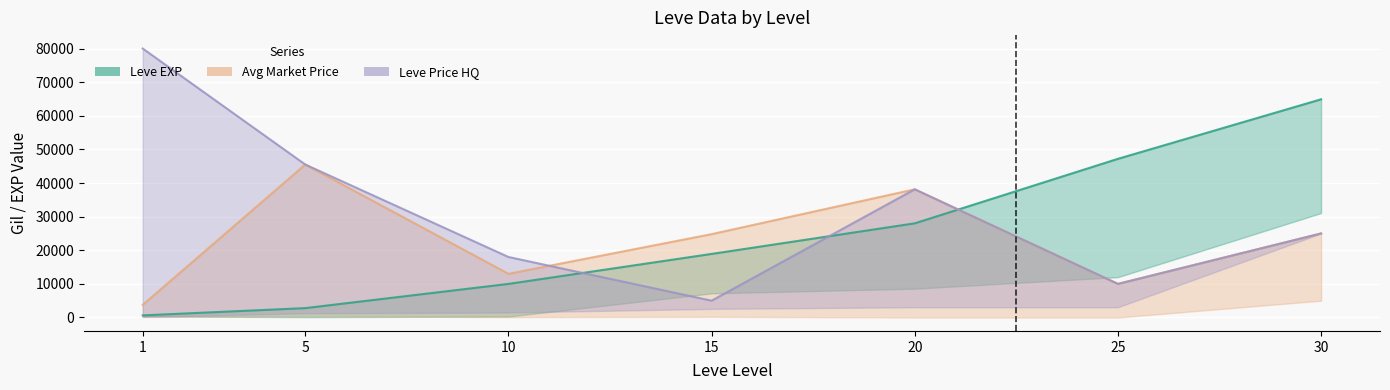

At which label does LevePriceHQ first exceed 25000?

1